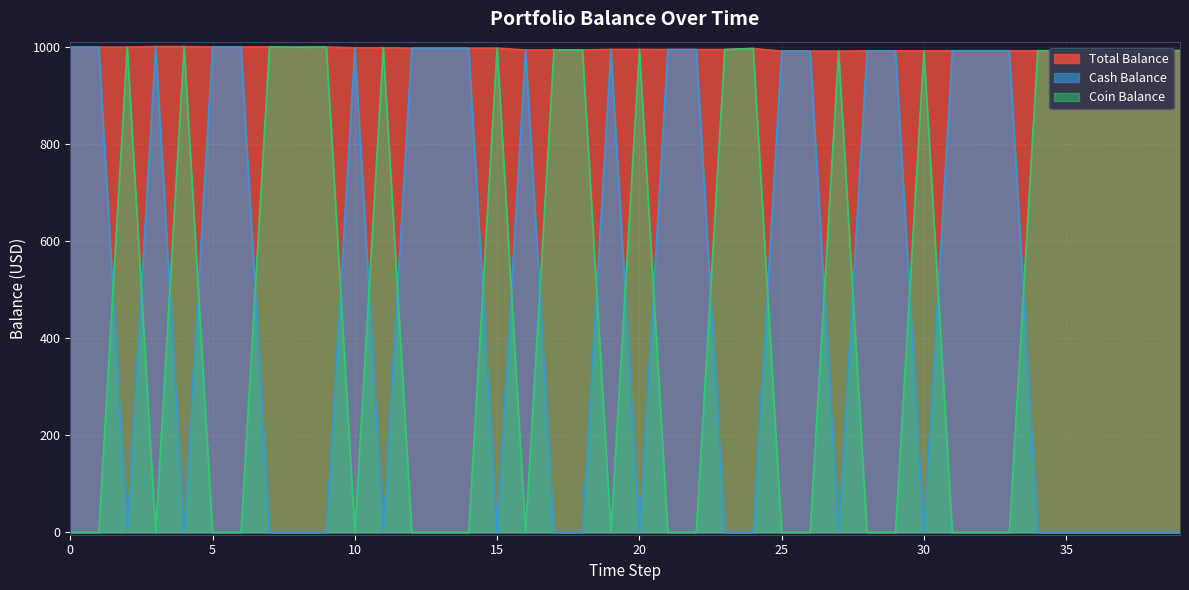

True or false: Total Balance and Cash Balance intersect in this chart.

False